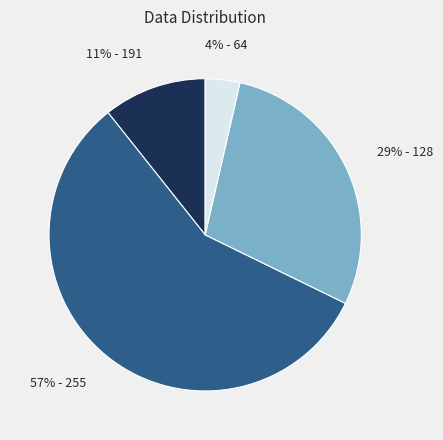

How many slices are in this pie chart?

4